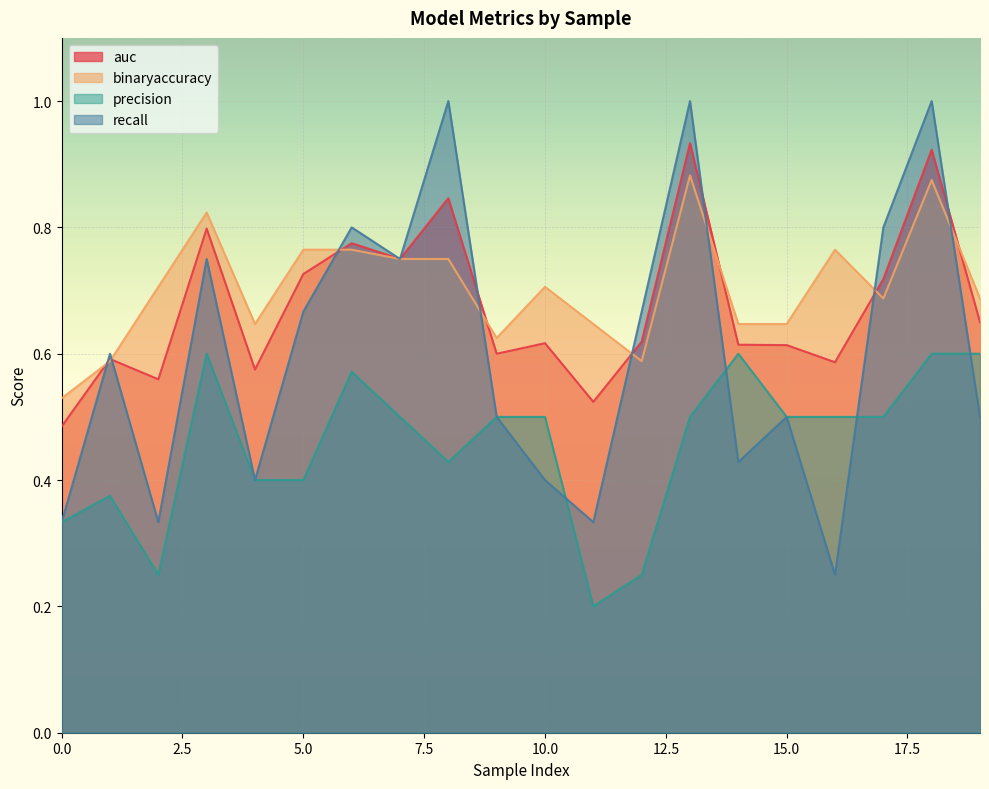

True or false: precision and binaryaccuracy cross at least once.

False